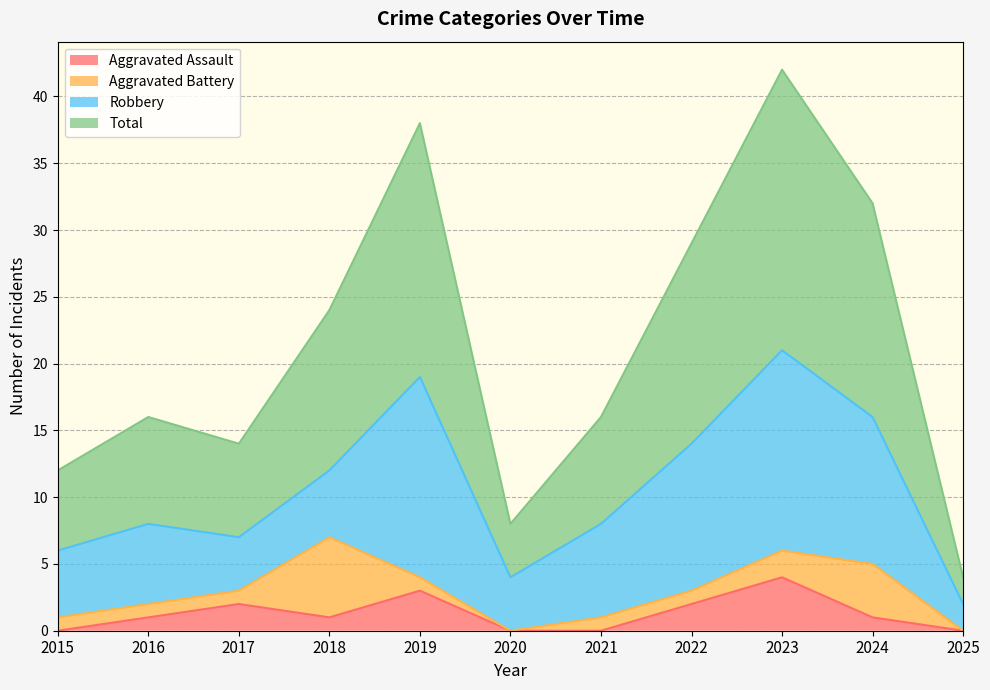

What is the spread (max minus min) of values at 2025?

4